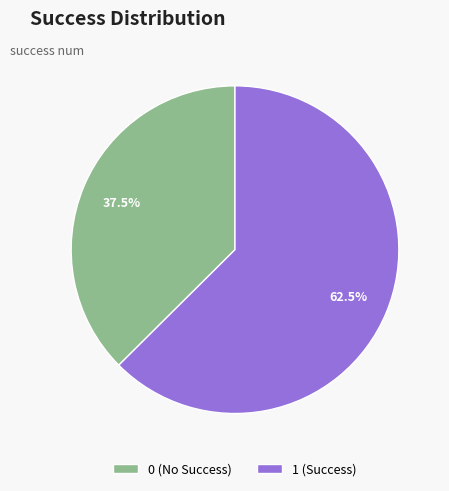

What is the ratio of the value at 1 (Success) to the value at 0 (No Success)?

1.7